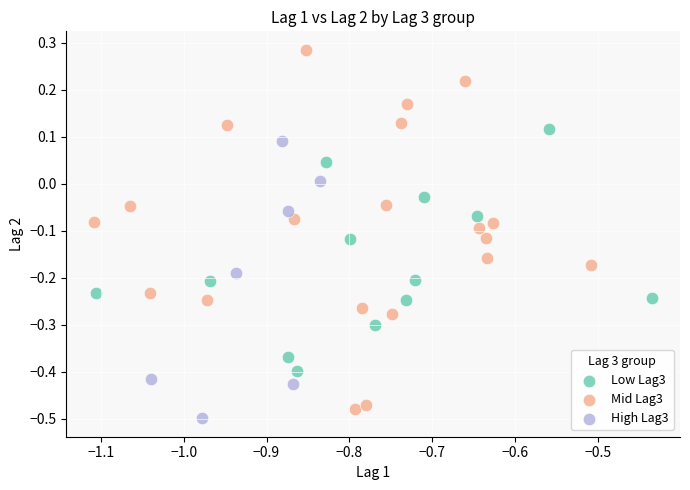

Which series reaches the minimum Y coordinate?

High Lag3